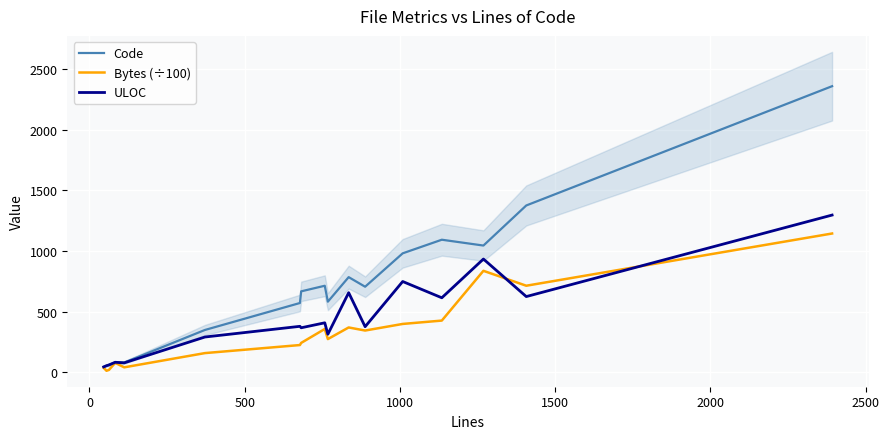

True or false: Bytes (÷100) has more than 1 interior local peaks.

True